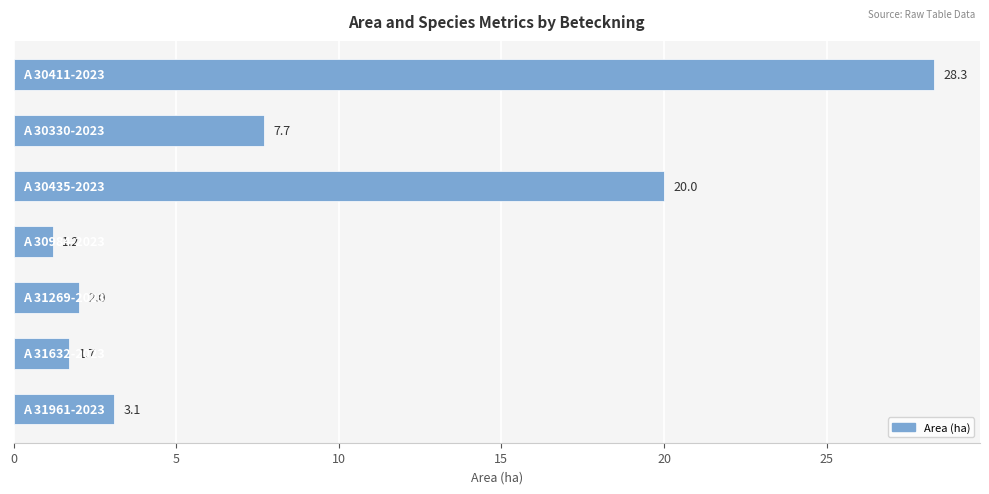

What is the difference between the maximum and minimum values?

27.1